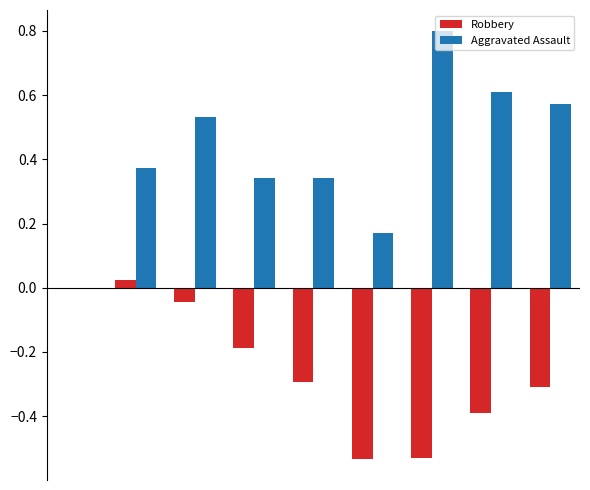

What is the sum of all Aggravated Assault values?

3.7